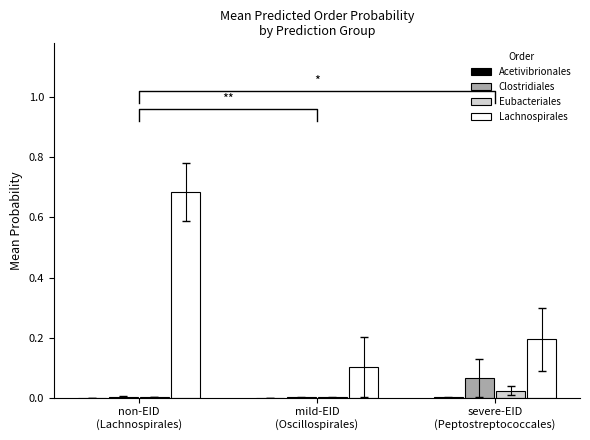

Which category has the highest value across all series?

non-EID
(Lachnospirales)